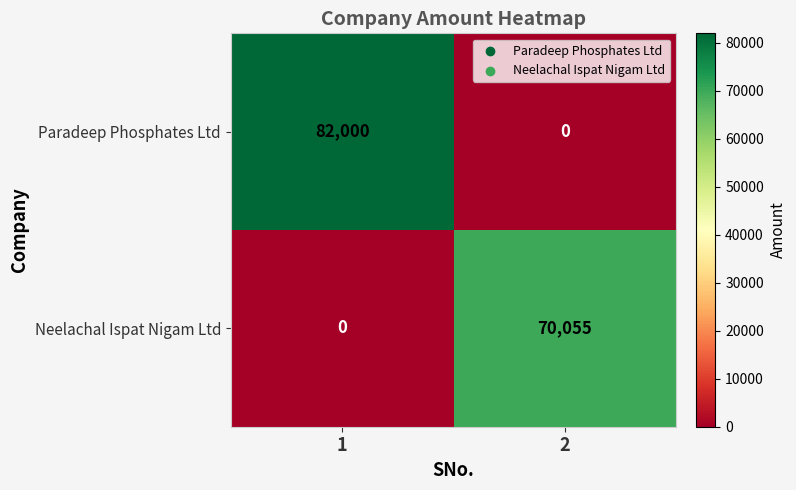

Reading left to right, list all the values displayed in this chart.

Paradeep Phosphates Ltd: 1=82000	2=0
Neelachal Ispat Nigam Ltd: 1=0	2=70055